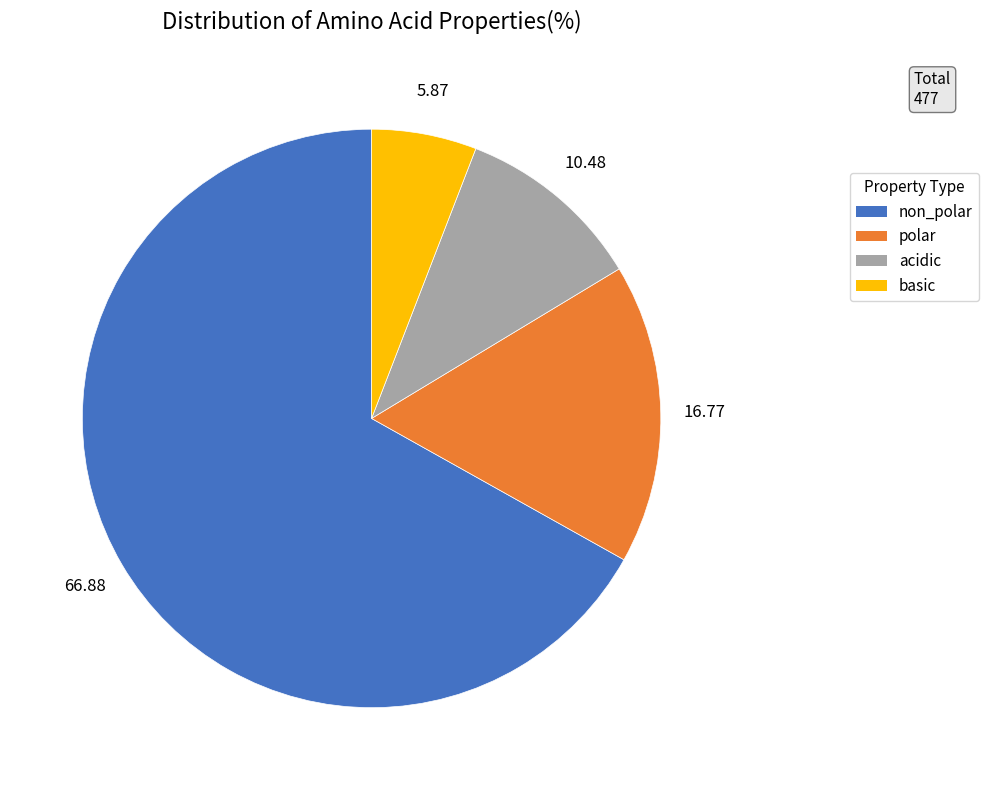

Is there a majority slice in this chart?

Yes